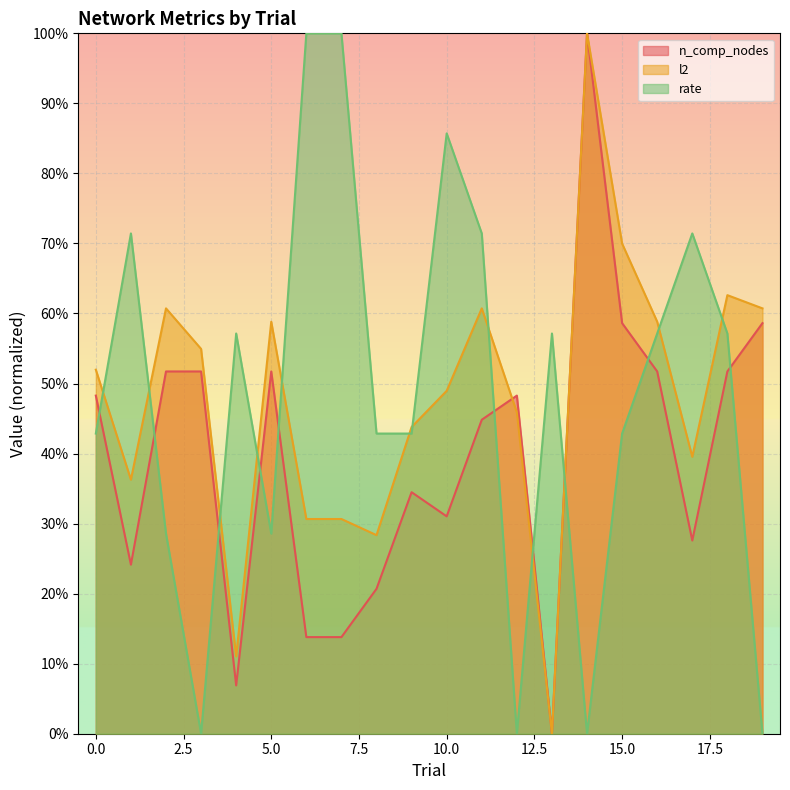

Which series has the largest total across all categories?

rate